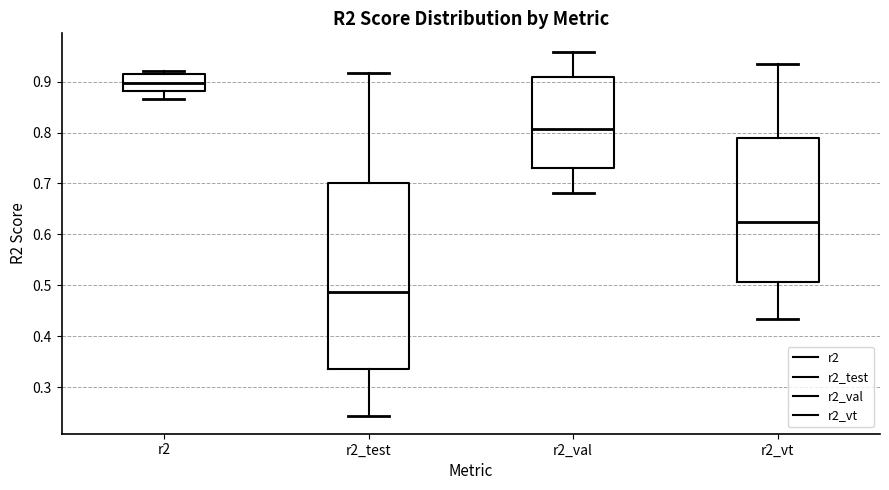

Reading left to right, transcribe this box plot: for each box, give where its median line is, the range the box spans, and where its two whiskers end, as read against the y-axis. The values are not printed on the chart, so give them approximately, as read against the axis.

r2: median 0.90, box 0.88 to 0.91, whiskers 0.87 to 0.92
r2_test: median 0.49, box 0.34 to 0.70, whiskers 0.24 to 0.92
r2_val: median 0.81, box 0.73 to 0.91, whiskers 0.68 to 0.96
r2_vt: median 0.63, box 0.51 to 0.79, whiskers 0.43 to 0.93